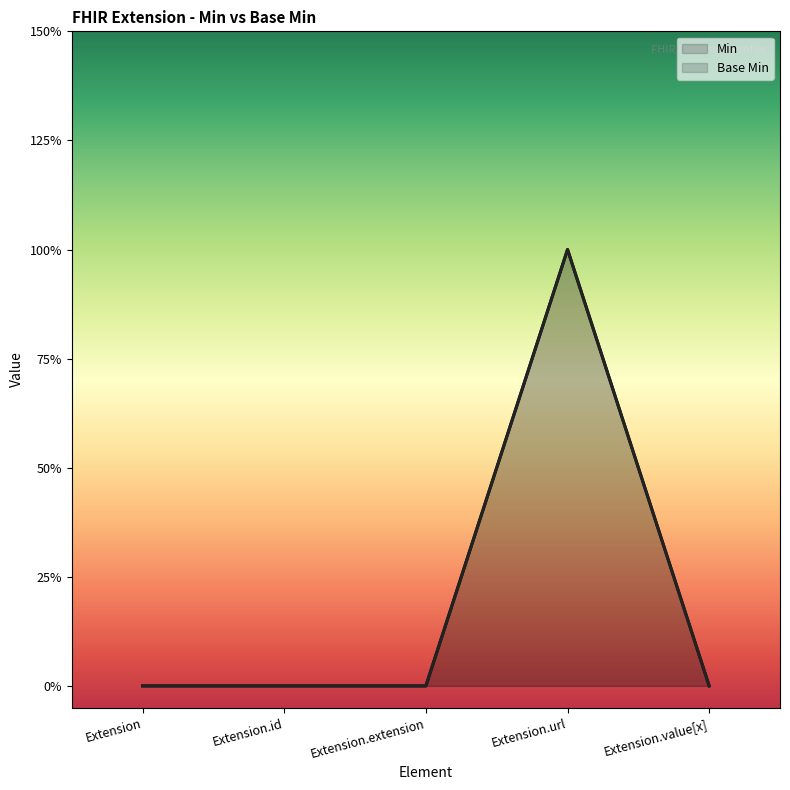

Does the chart display data point markers on the line(s)?

No